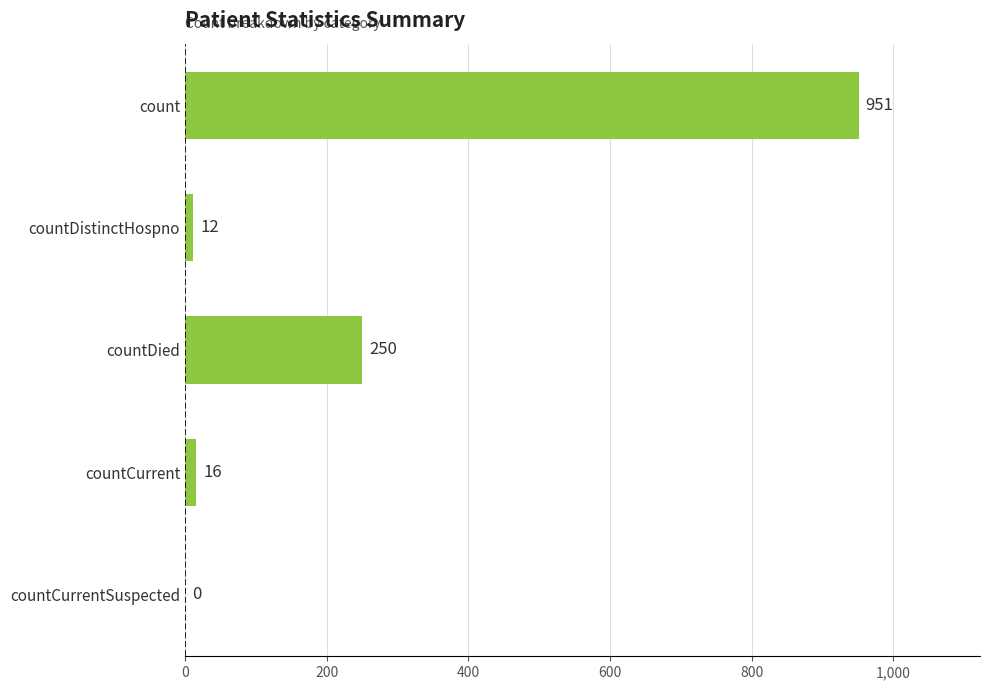

Is it true that the value at countCurrentSuspected is 495?

False